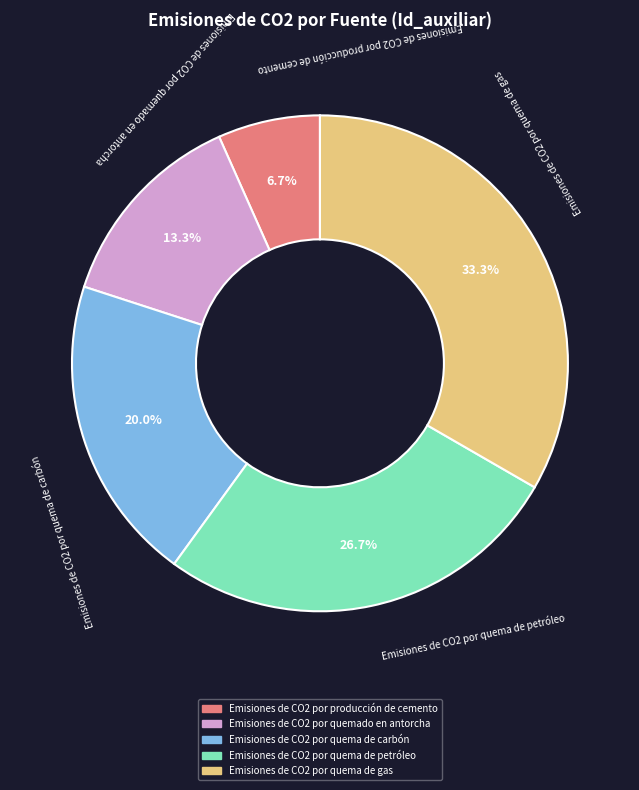

Does Emisiones de CO2 por quema de carbón represent more than half of the total?

No